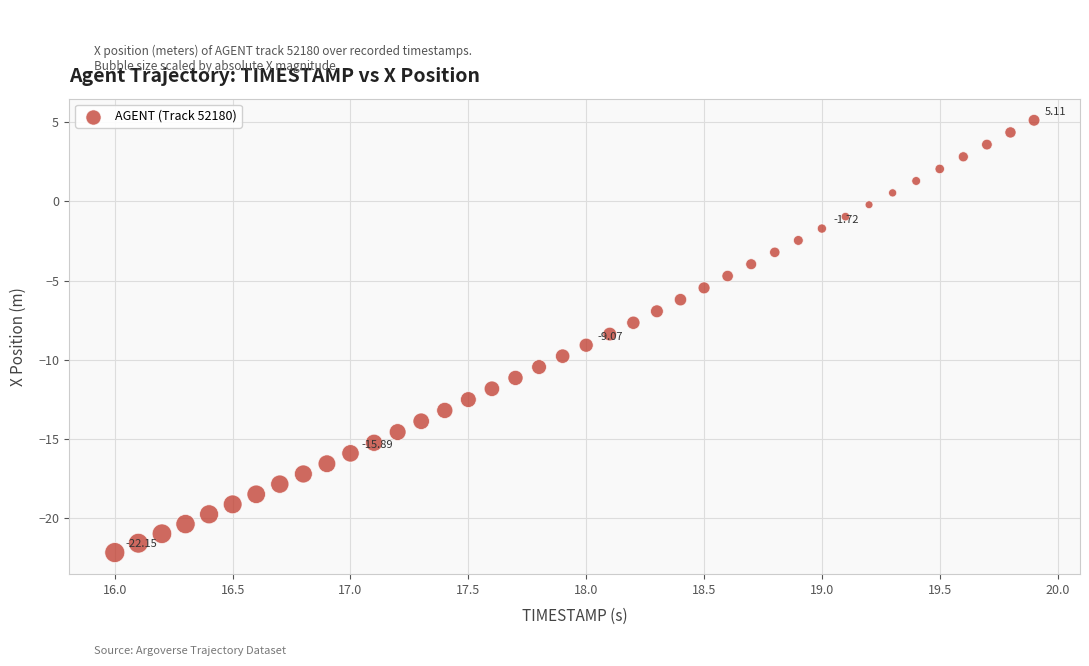

What is the range of X values (max minus min)?

3.9